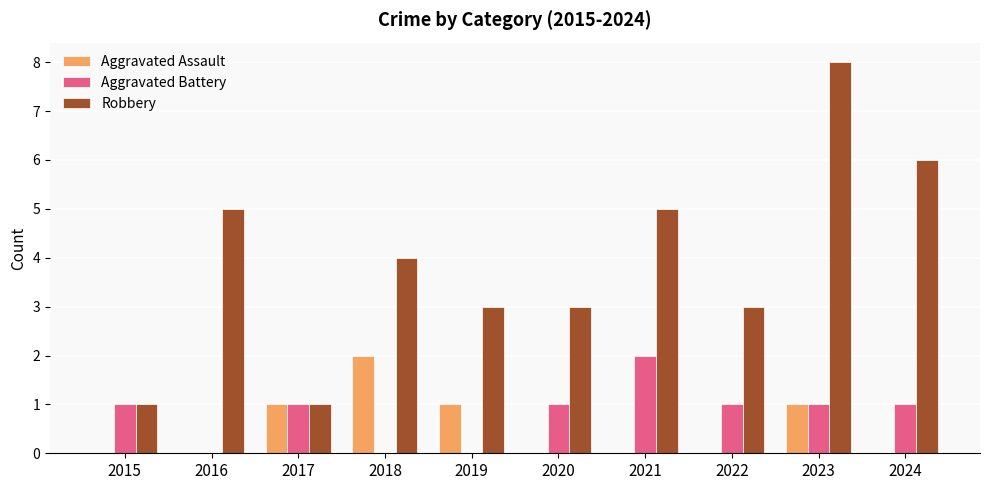

The value of Aggravated Assault at 2016 is 0. True or false?

True